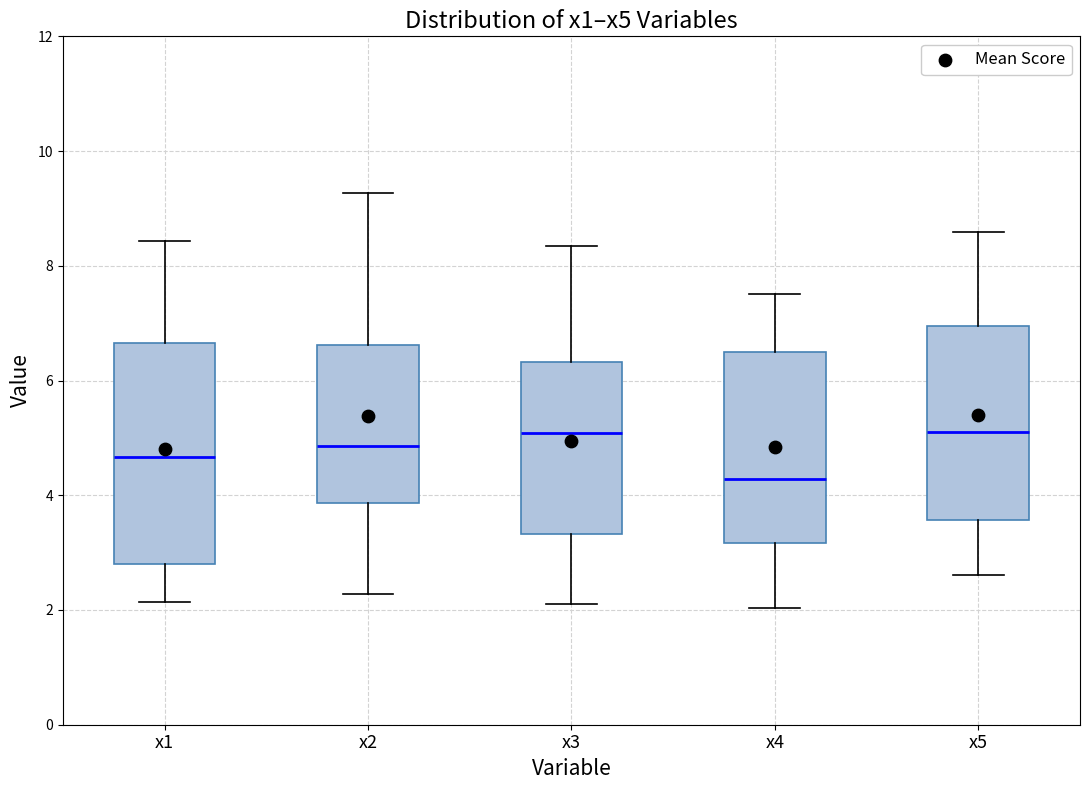

Reading left to right, read every box against the y-axis: the position of its median line, the range the box covers, and the ends of its whiskers. The values are not printed on the chart, so give them approximately, as read against the axis.

x1: median 4.6, box 2.8 to 6.6, whiskers 2.2 to 8.4
x2: median 4.8, box 3.8 to 6.6, whiskers 2.2 to 9.2
x3: median 5.0, box 3.4 to 6.4, whiskers 2.2 to 8.4
x4: median 4.2, box 3.2 to 6.6, whiskers 2.0 to 7.6
x5: median 5.0, box 3.6 to 7.0, whiskers 2.6 to 8.6